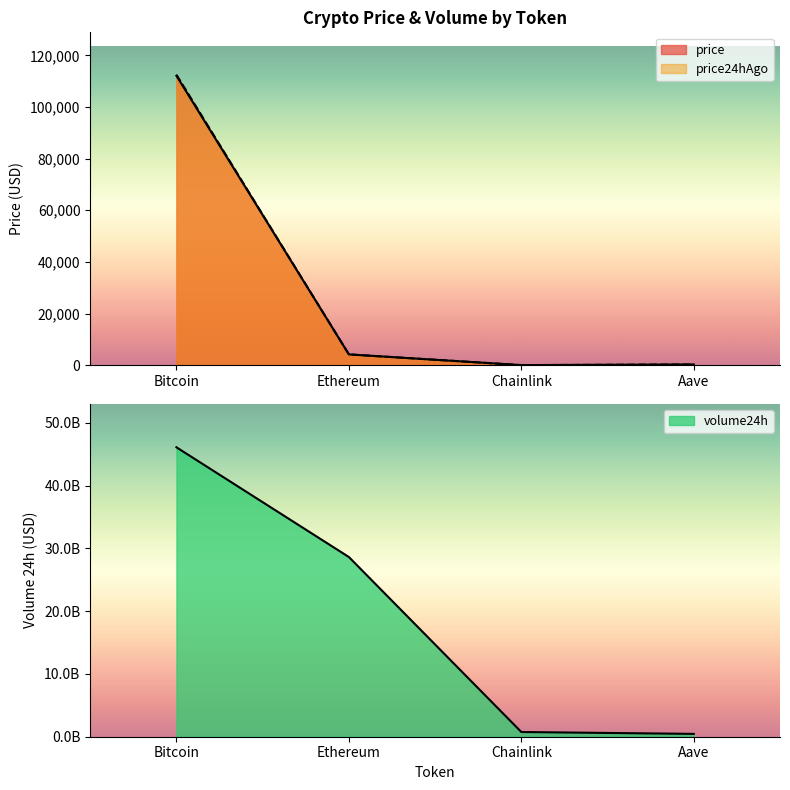

At how many categories does at least one series exceed 13620657417?

2